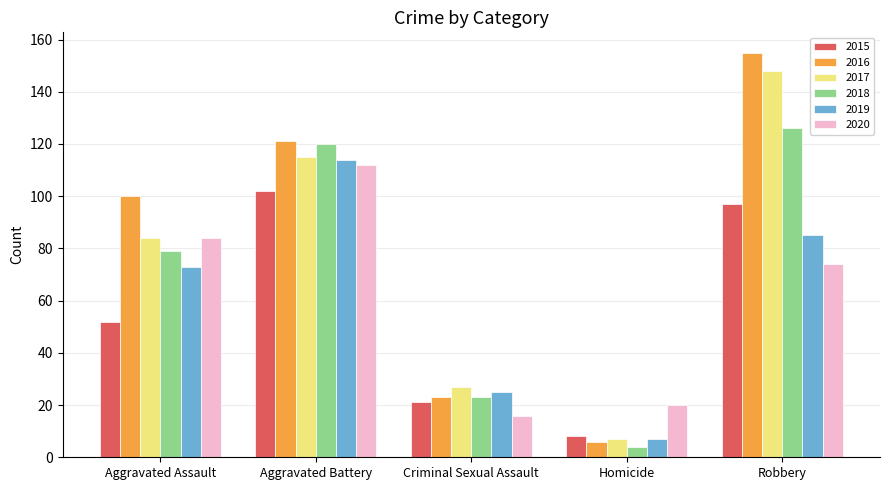

What is the sum of all 2019 values?

304